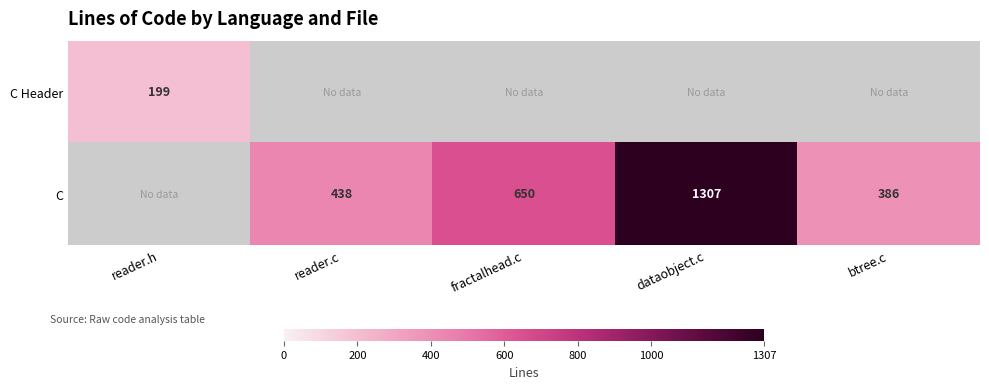

True or false: C has a value of 1139.4 at fractalhead.c.

False